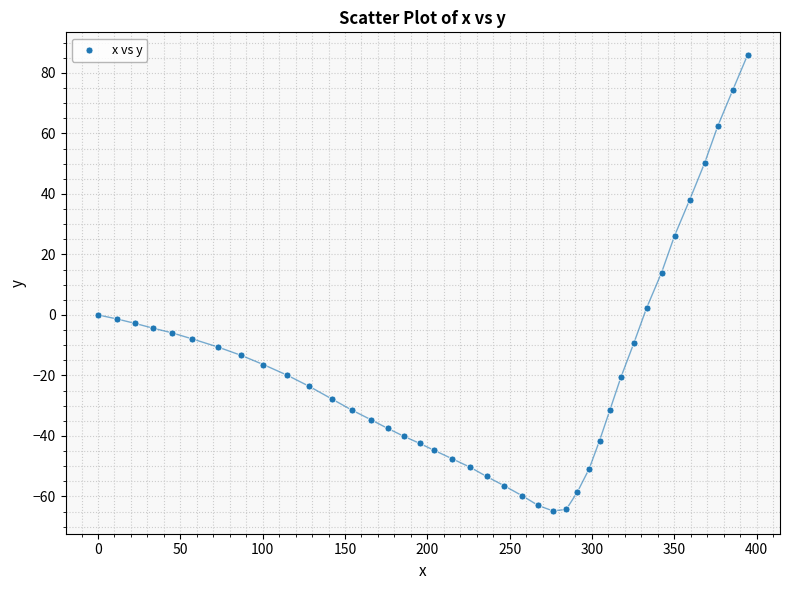

What is the range of Y values (max minus min)?

150.7